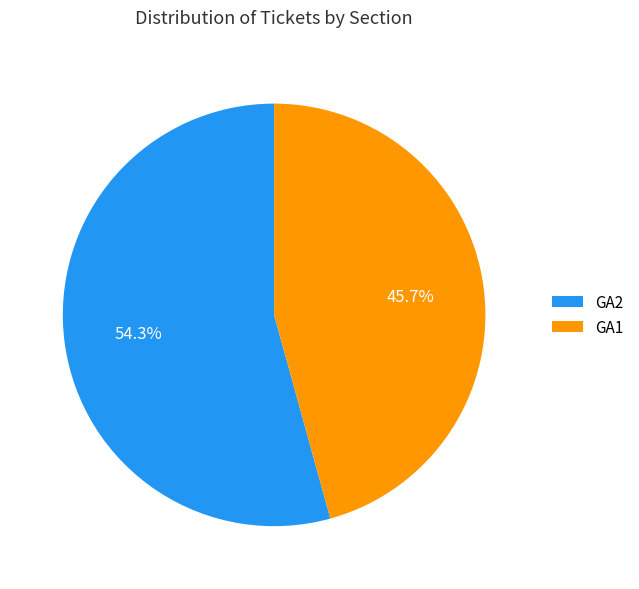

What percentage is the GA2 slice, to the nearest percent?

54%